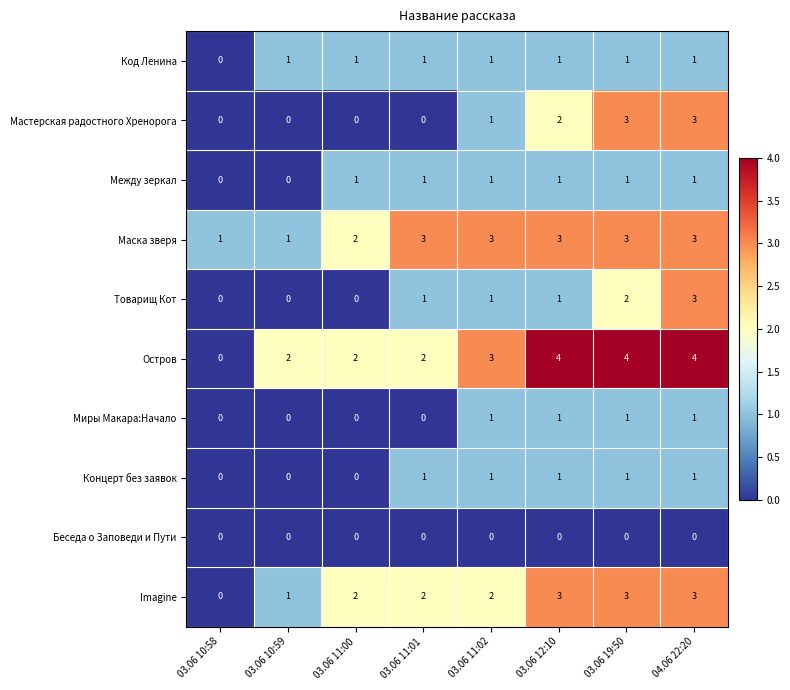

What is the difference between the second highest and minimum values in the Мастерская радостного Хренорога series?

3